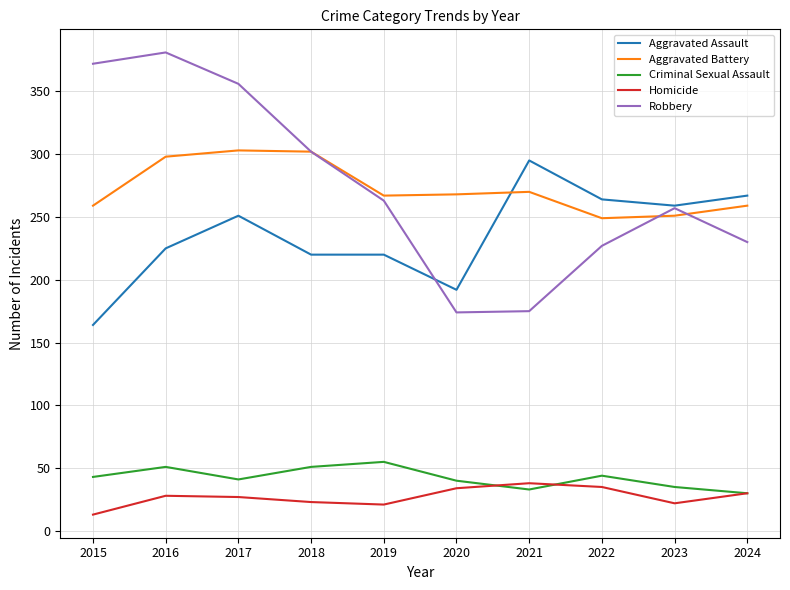

What is the total value across all series at 2016?

983